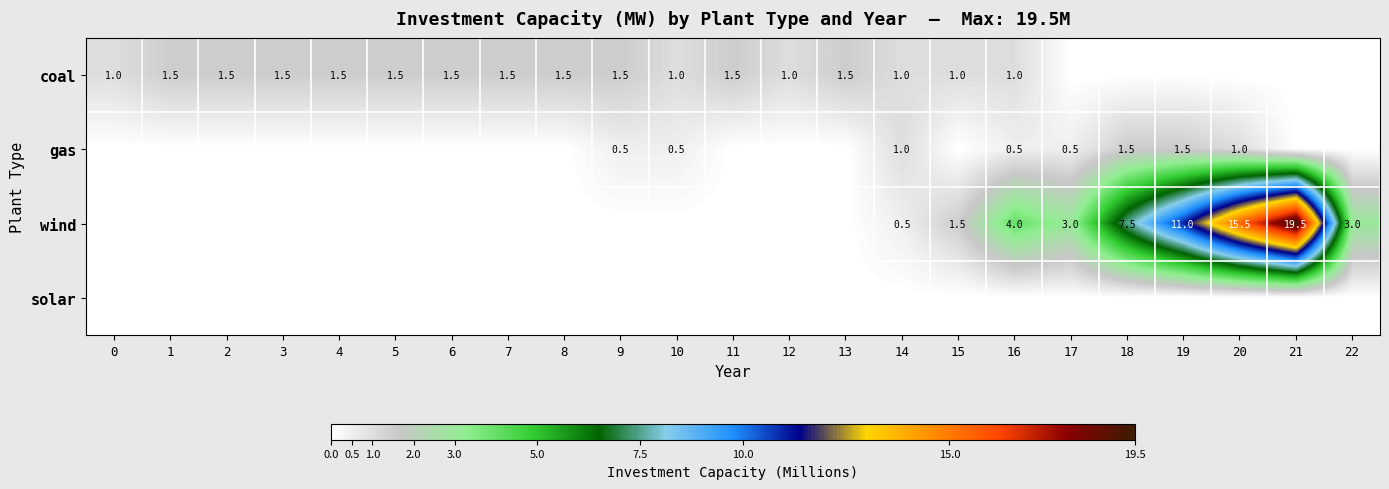

True or false: wind has a value of 0.5 at 14.

True